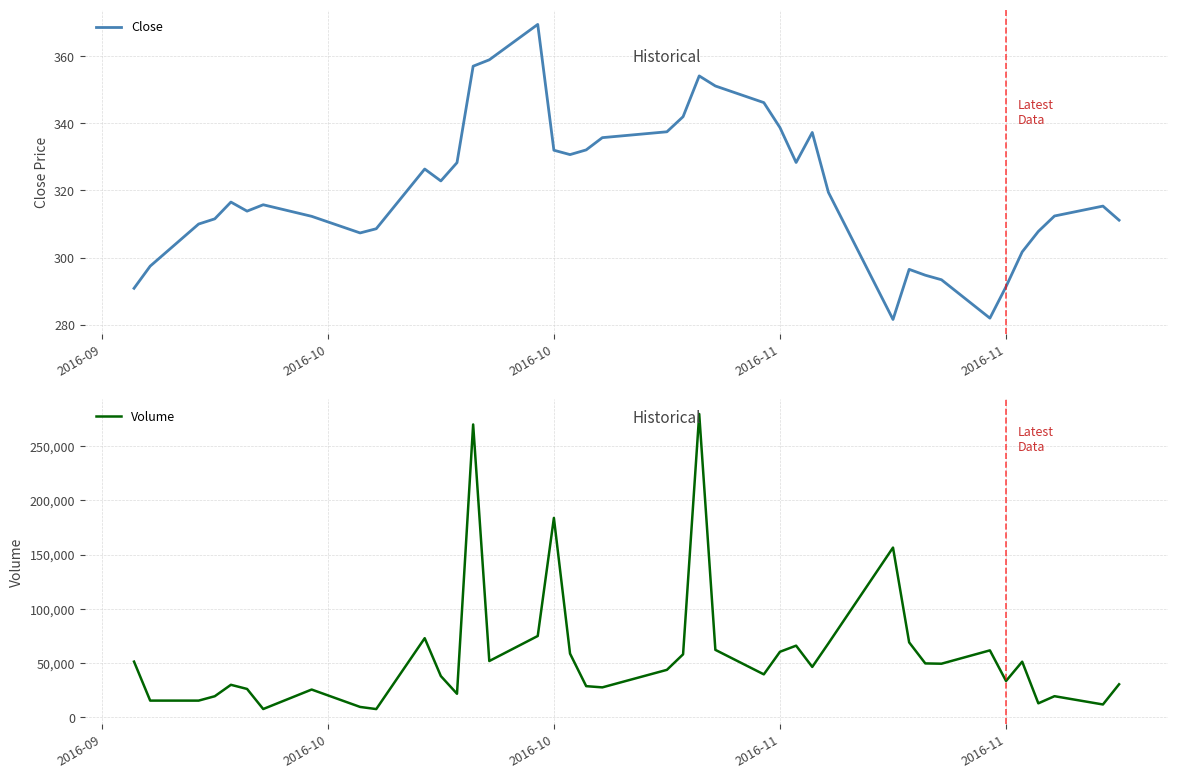

What is the difference between the second highest and second lowest values in the Close series?

77.0